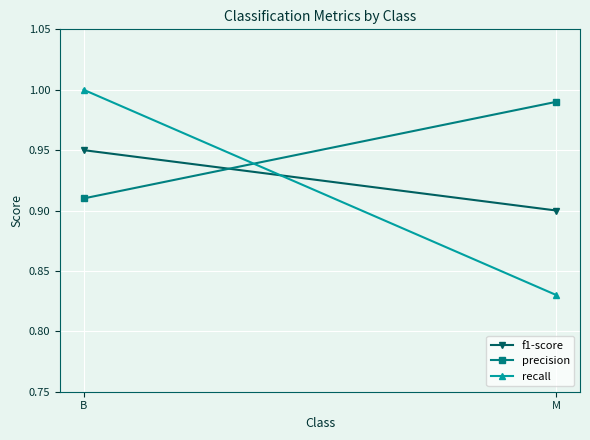

Reading left to right, what are all the values shown in this chart?

f1-score: B=0.9	M=0.9
precision: B=0.9	M=1.0
recall: B=1.0	M=0.8